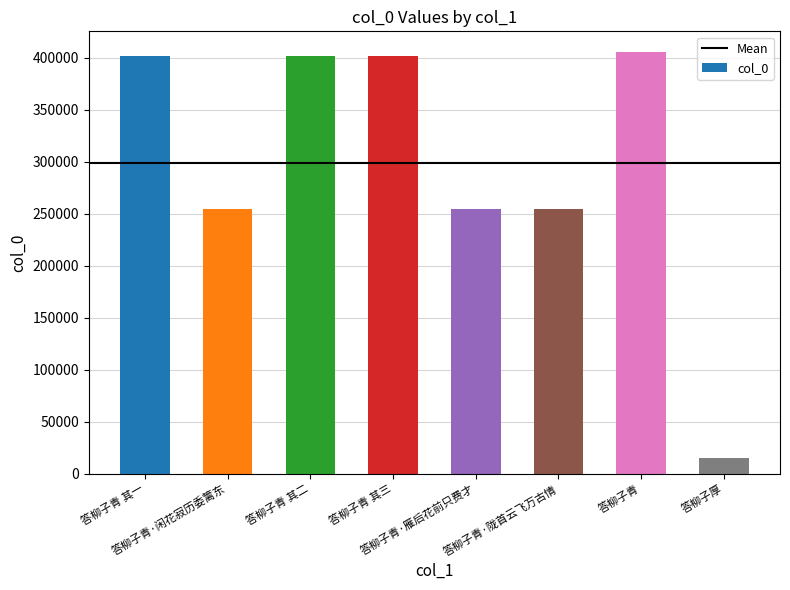

What is the sum of all values?

2391917